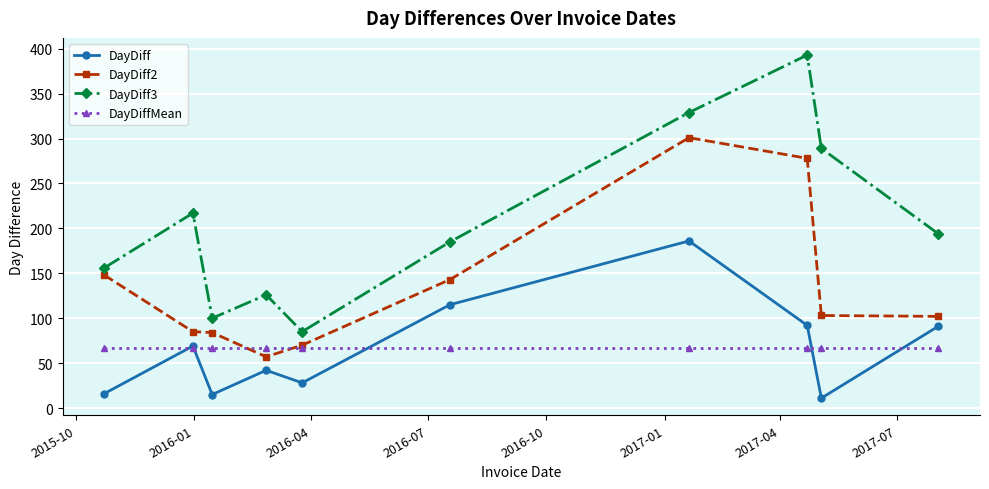

List the series in order of their peak value, lowest first.

DayDiffMean, DayDiff, DayDiff2, DayDiff3